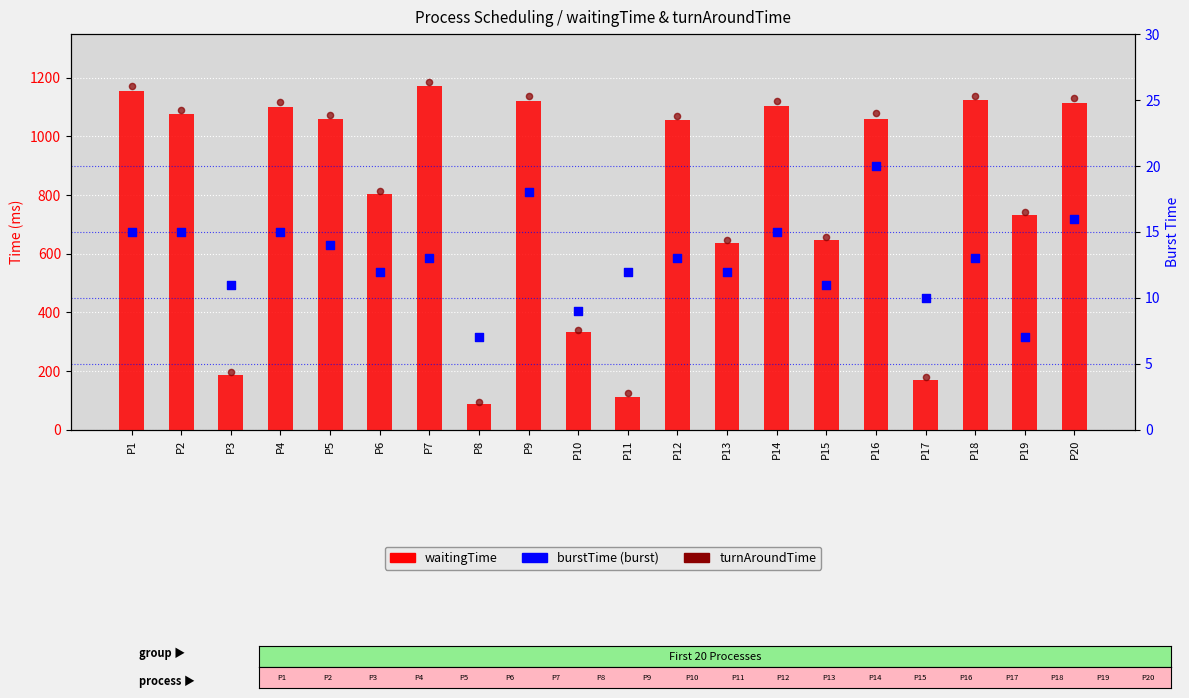

Which series has the largest total across all categories?

turnAroundTime